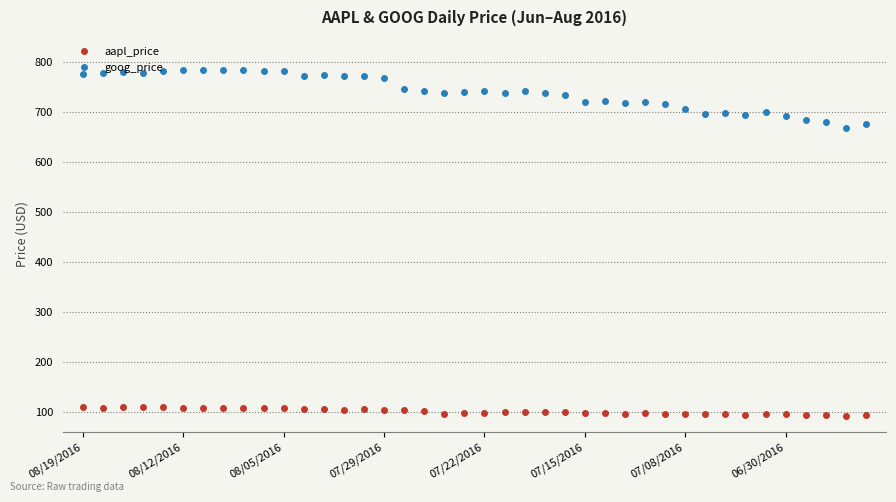

True or false: goog_price has more than 0 interior local peaks.

True